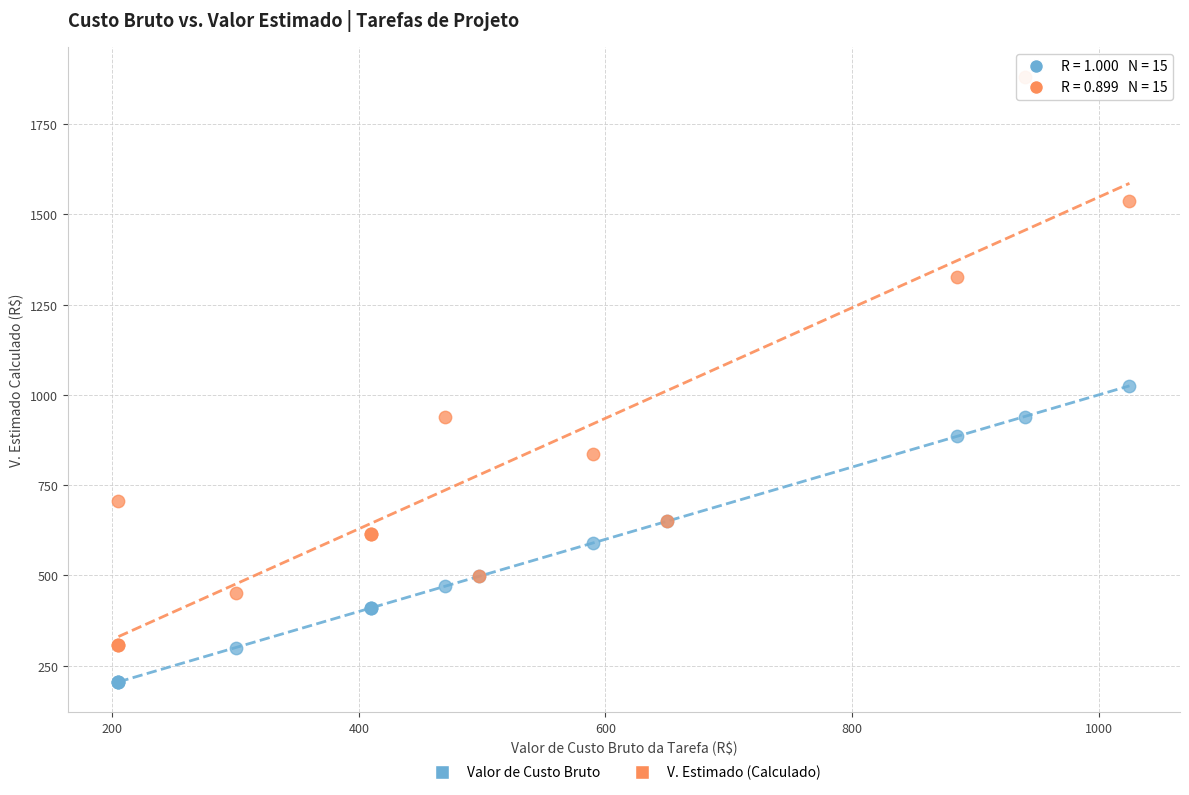

What are all the series names shown in the legend?

Valor de Custo Bruto, V. Estimado (Calculado)